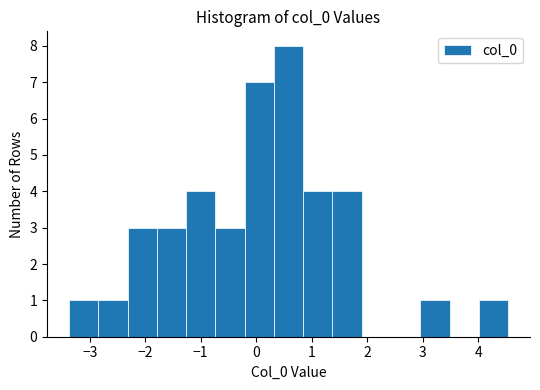

What is the height of the bar covering 0.3 to 0.8 on the x-axis? Neither the bar edges nor the heights are printed on the chart, so give them approximately, as read against the axes.

8